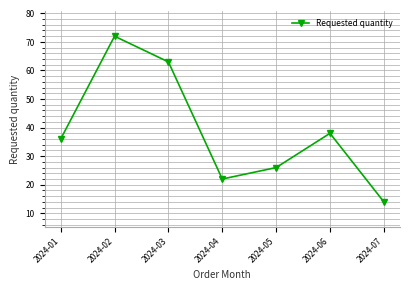

Is it true that the value at 2024-02 is 126?

False